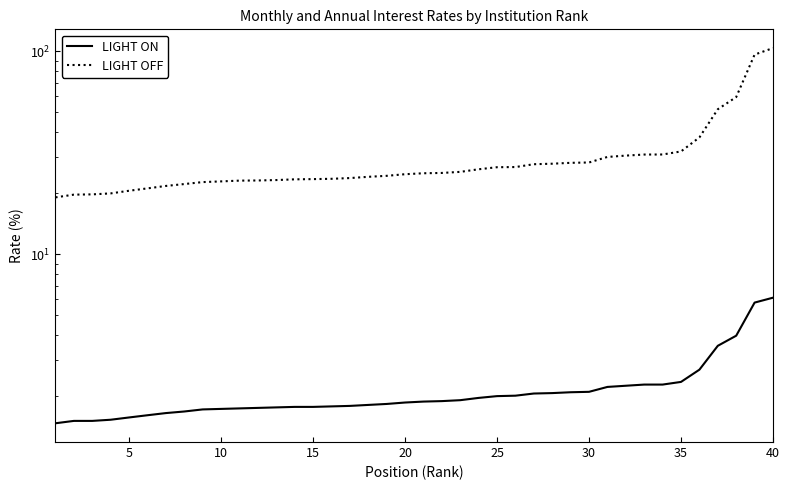

Is it true that taxa_am equals 1.8 at 15?

True